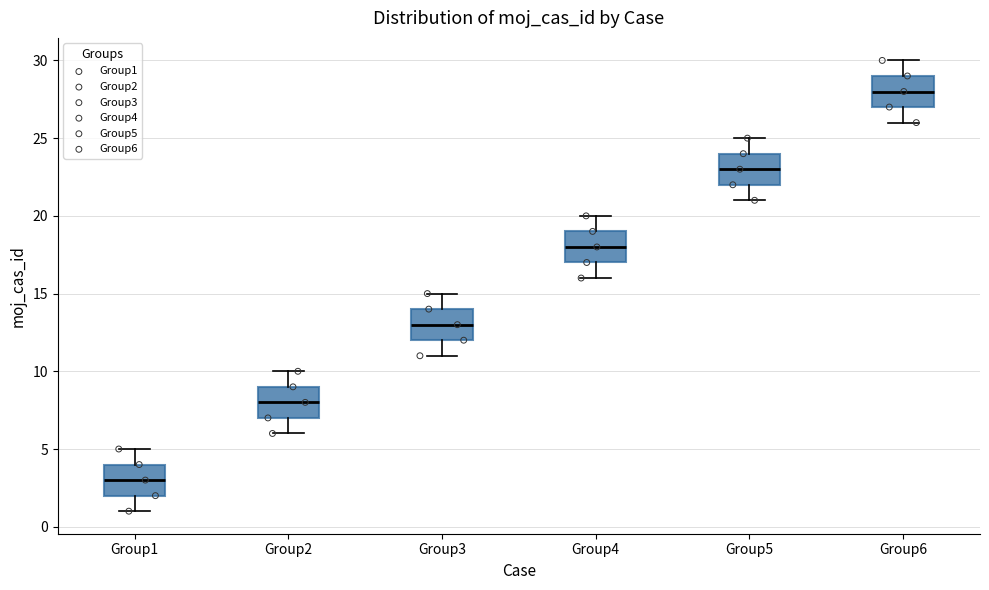

Which box's median line is the highest?

Group6